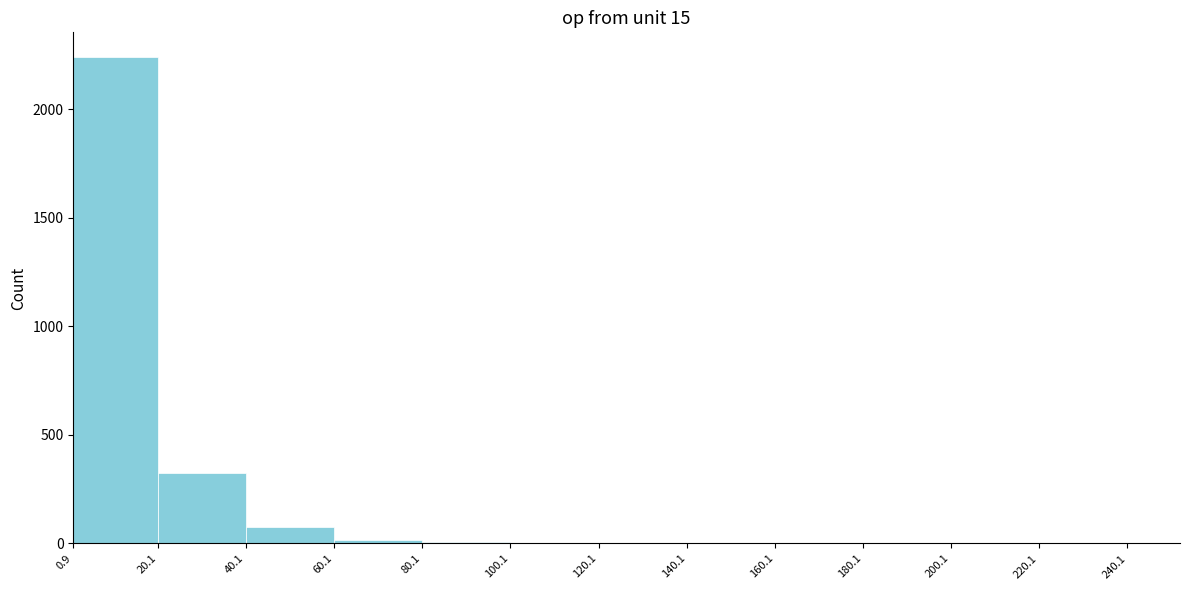

Reading left to right, transcribe this chart: for each bar, give the range it covers on the x-axis and its height. The values are not printed on the chart, so give them approximately, as read against the axis.

0.9 to 20.1: 2250
20.1 to 40.1: 300
40.1 to 60.1: 50
60.1 to 80.1: under 50
80.1 to 100.1: under 50
100.1 to 120.1: under 50
120.1 to 140.1: 0
140.1 to 160.1: 0
160.1 to 180.1: 0
180.1 to 200.1: 0
200.1 to 220.1: 0
220.1 to 240.1: 0